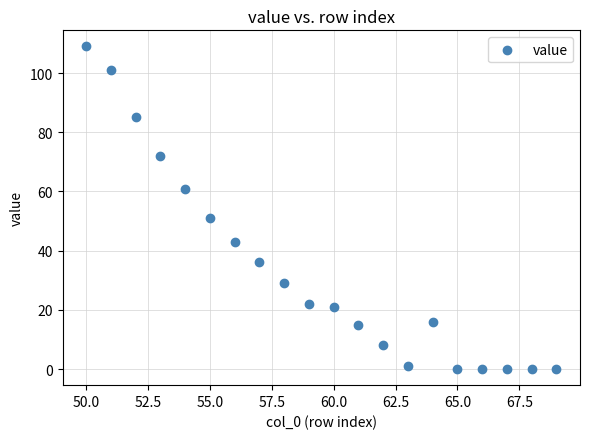

What Y value in the scatter plot is closest to 54?

51